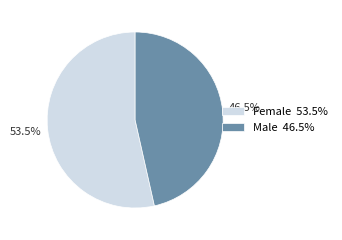

Does any single category account for the majority?

Yes